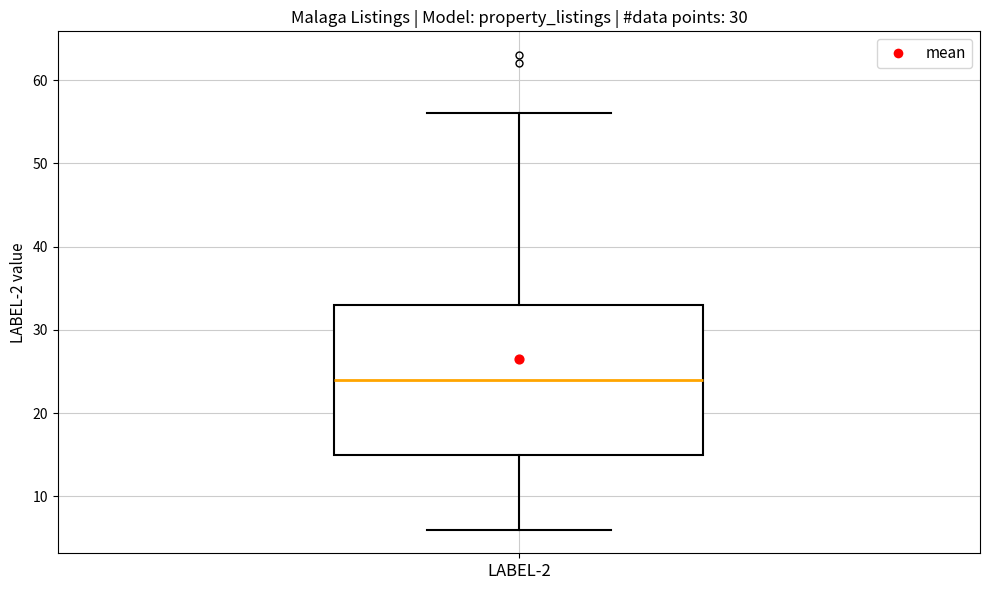

Read this box plot against the y-axis: the position of the median line, the range covered by the box, and the ends of both whiskers. The values are not printed on the chart, so give them approximately, as read against the axis.

median 24, box 15 to 33, whiskers 6 to 56